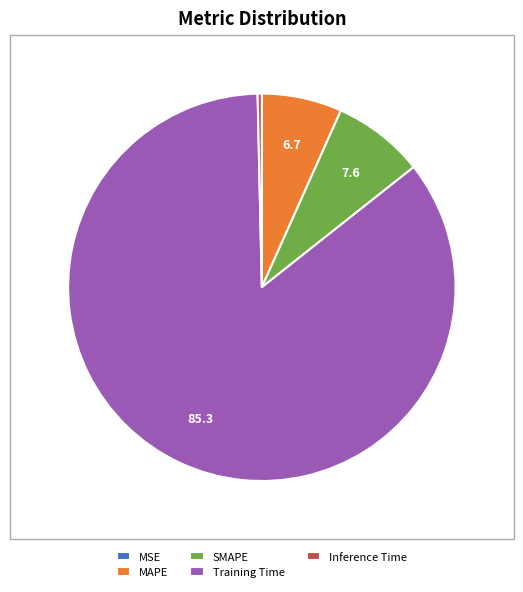

The SMAPE slice represents 8% of the pie. True or false?

True